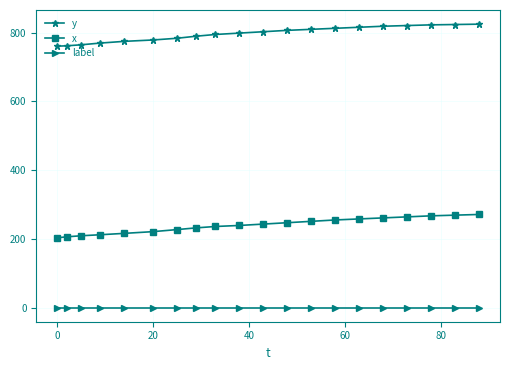

What is the difference between the maximum and minimum values in the x series?

68